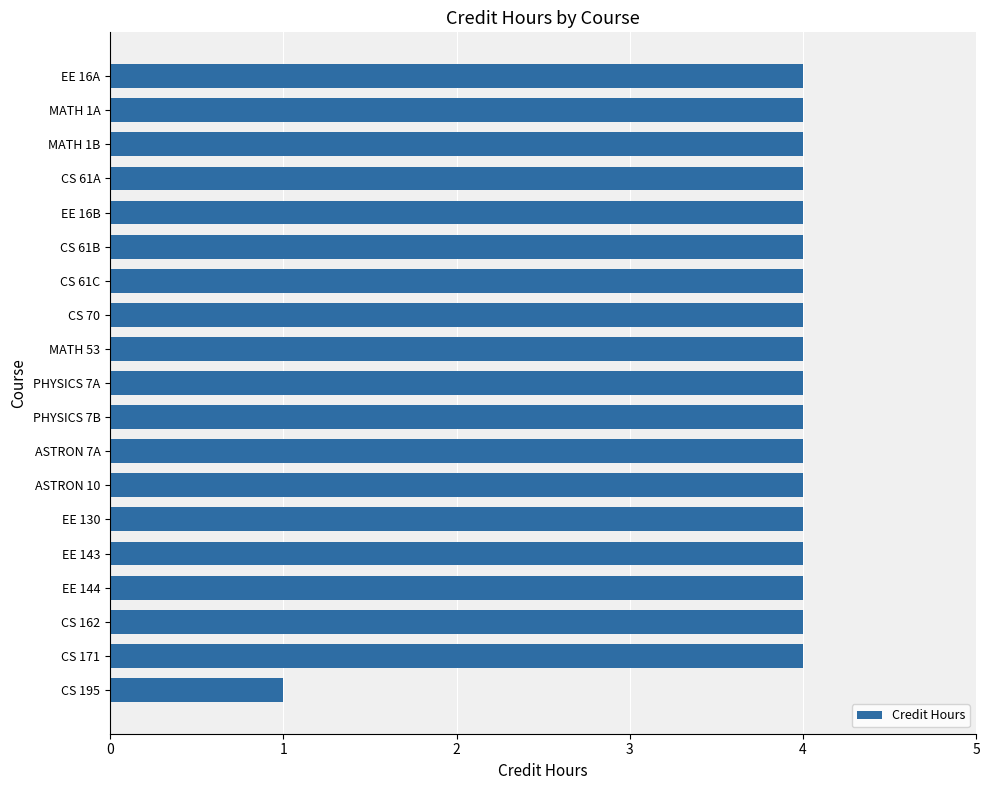

What is the label of the 18th bar from the bottom?

MATH 1A